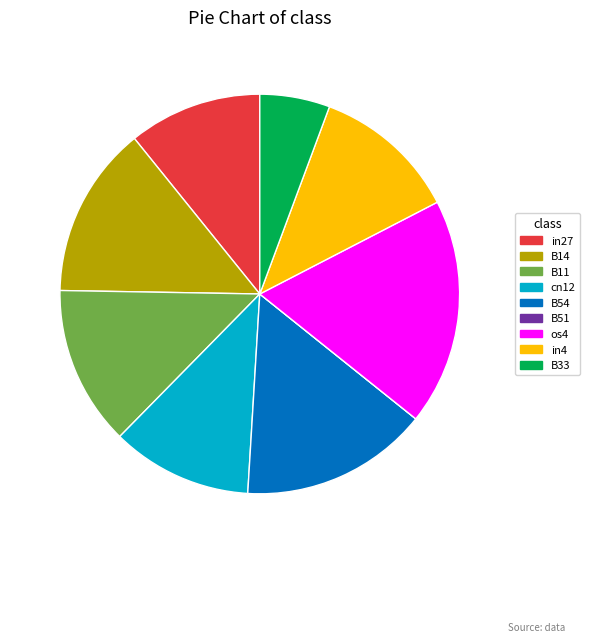

Does any single category account for the majority?

No